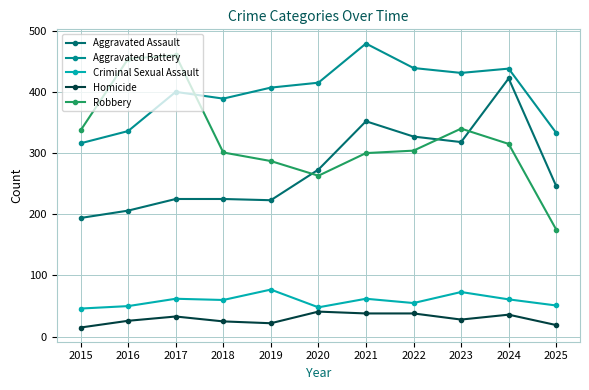

True or false: Aggravated Assault has a value of 352 at 2021.

True